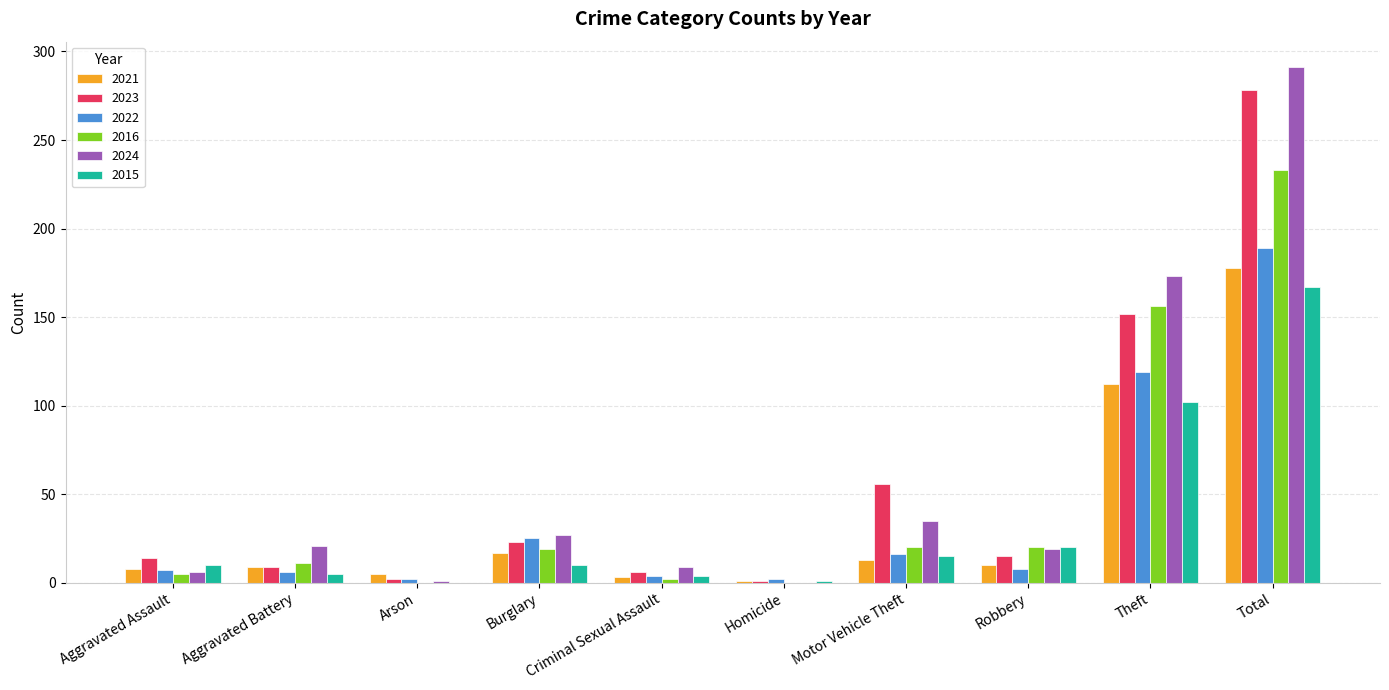

What is the average value of the 2021 series?

36